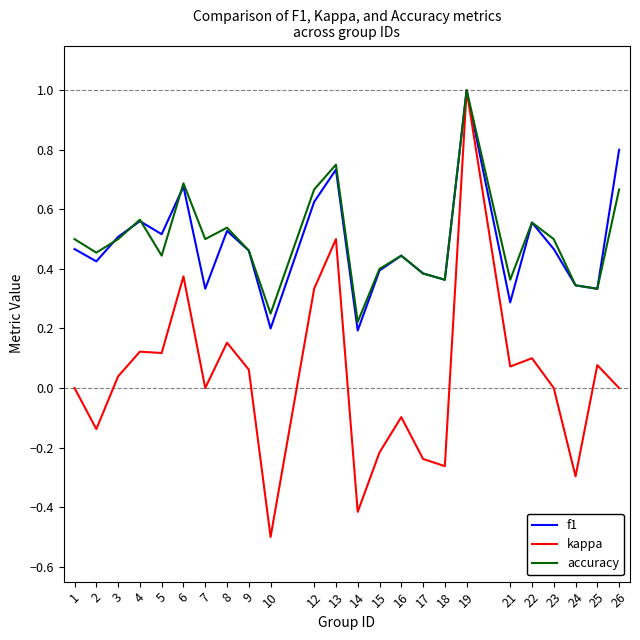

Is the value of kappa at 7 greater than the value of accuracy at 19?

No